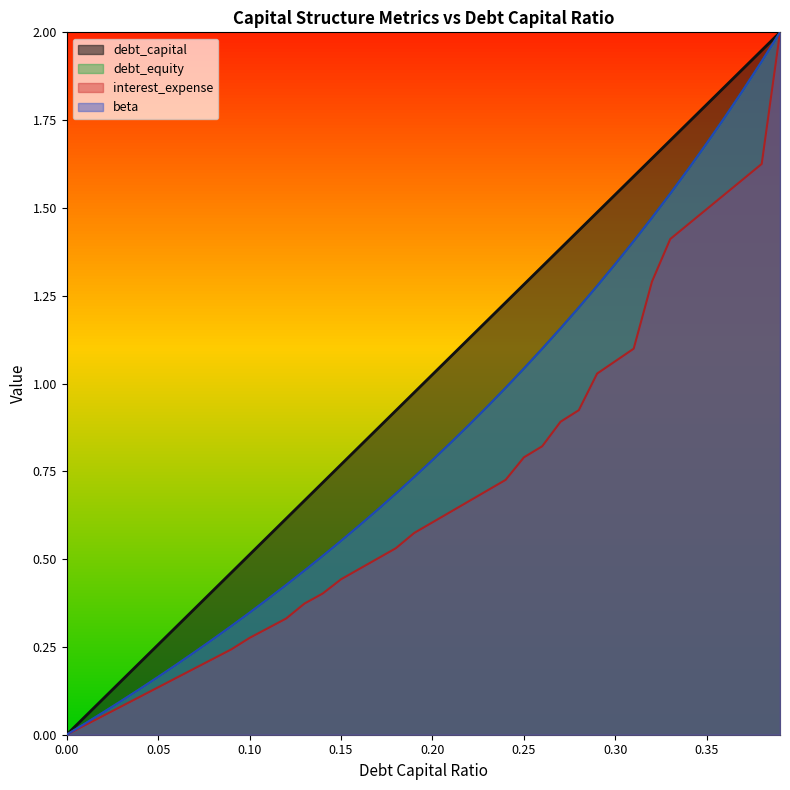

What position from the left is 0.3?

31